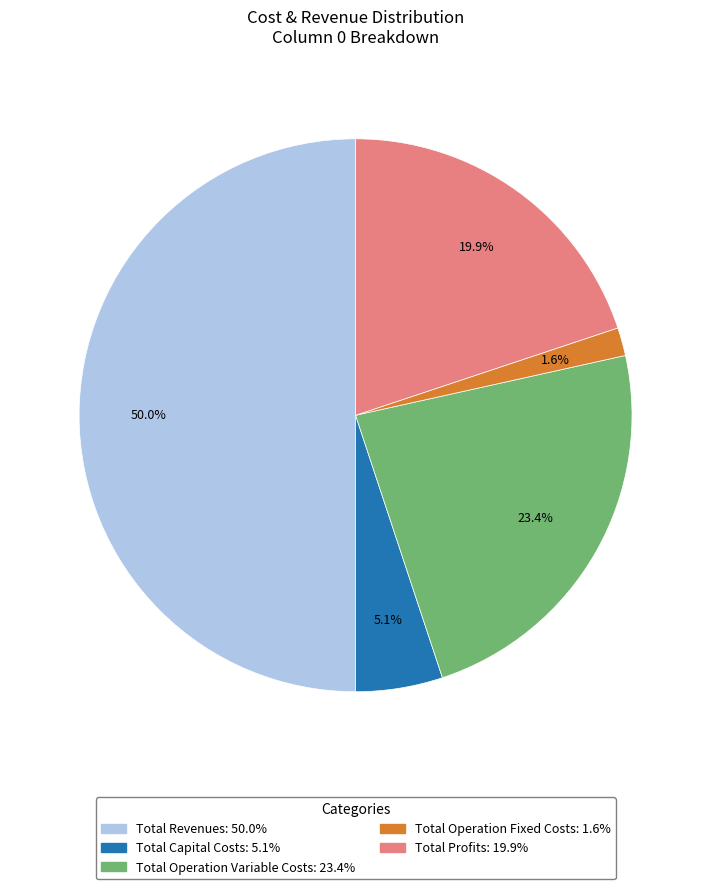

Combined, do Total Revenues and Total Profits account for over 50%?

Yes